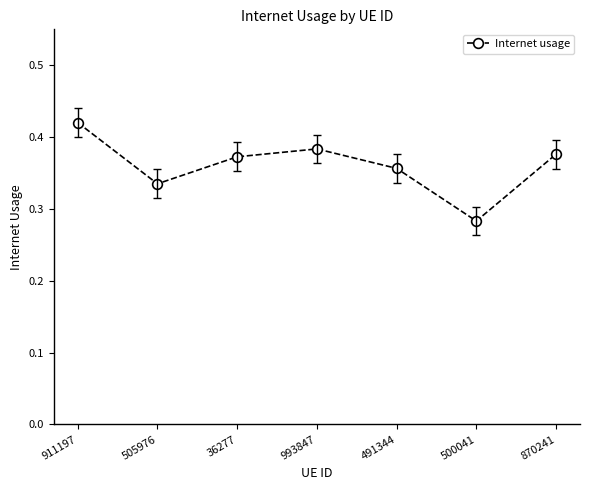

Is this an area chart (filled region under the line)?

No